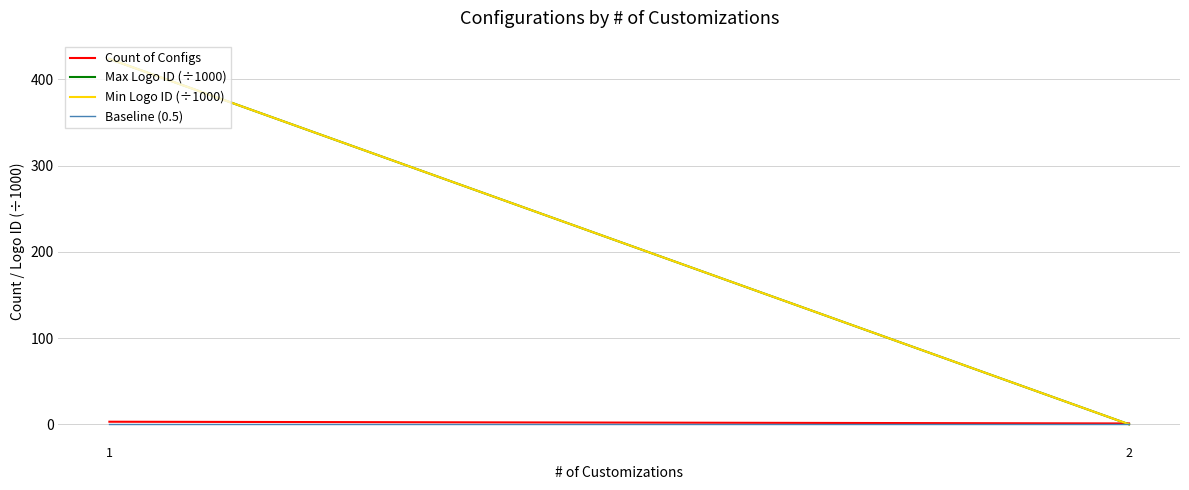

The Min Logo ID (÷1000) series shows 648.7 at 1. True or false?

False